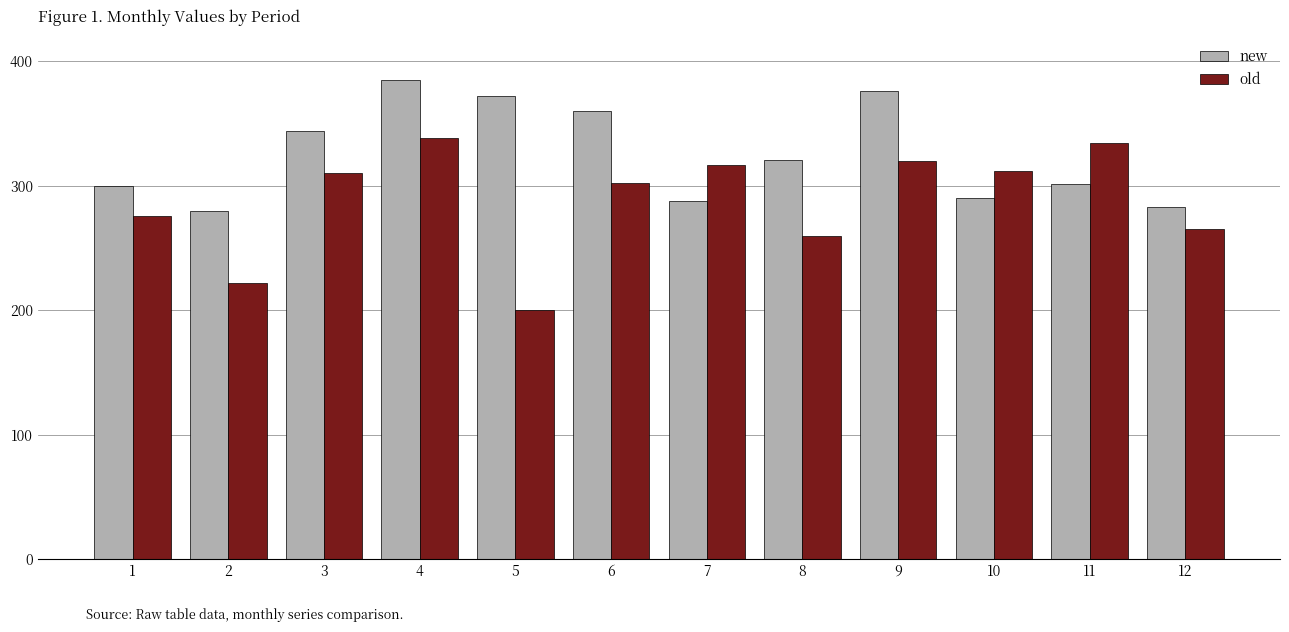

Is it true that new equals 130 at 7?

False